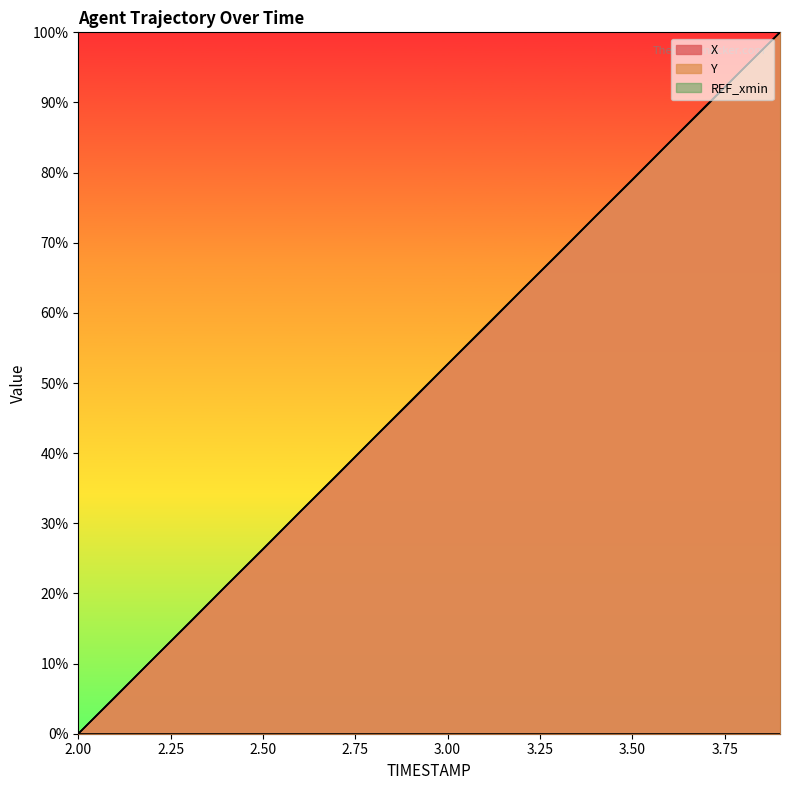

True or false: X has a value of 37.4 at 3.6.

False